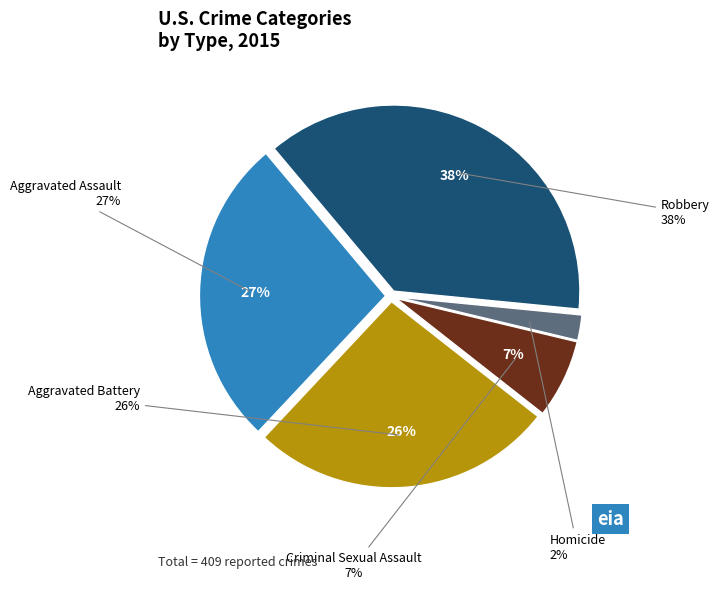

What is the smallest slice in the pie chart?

Homicide